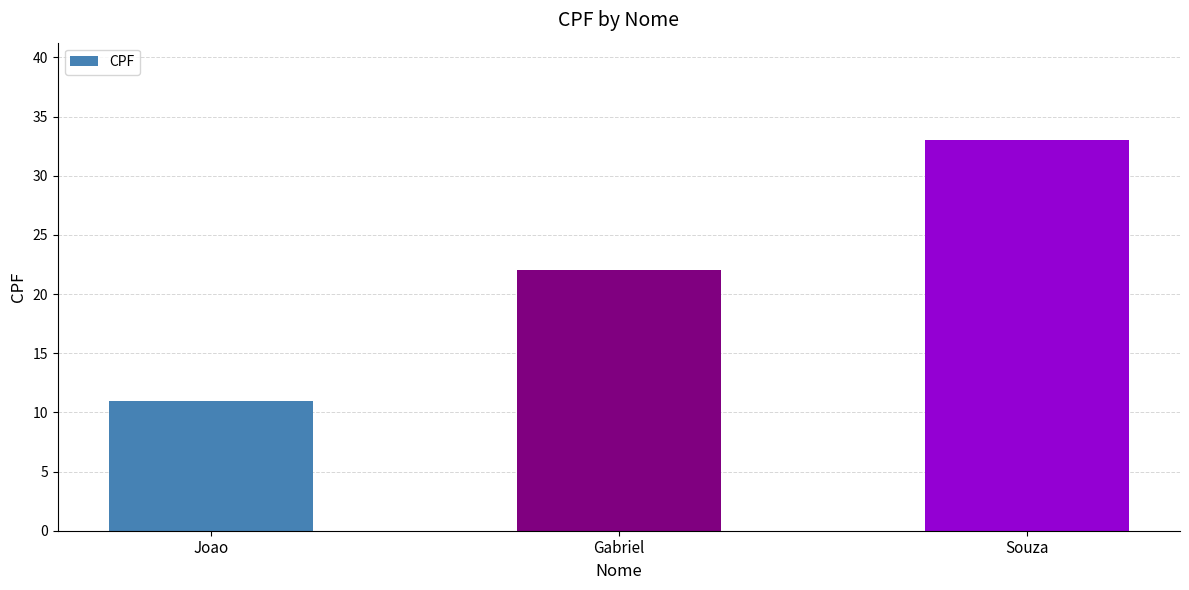

What position from the right is Gabriel?

2